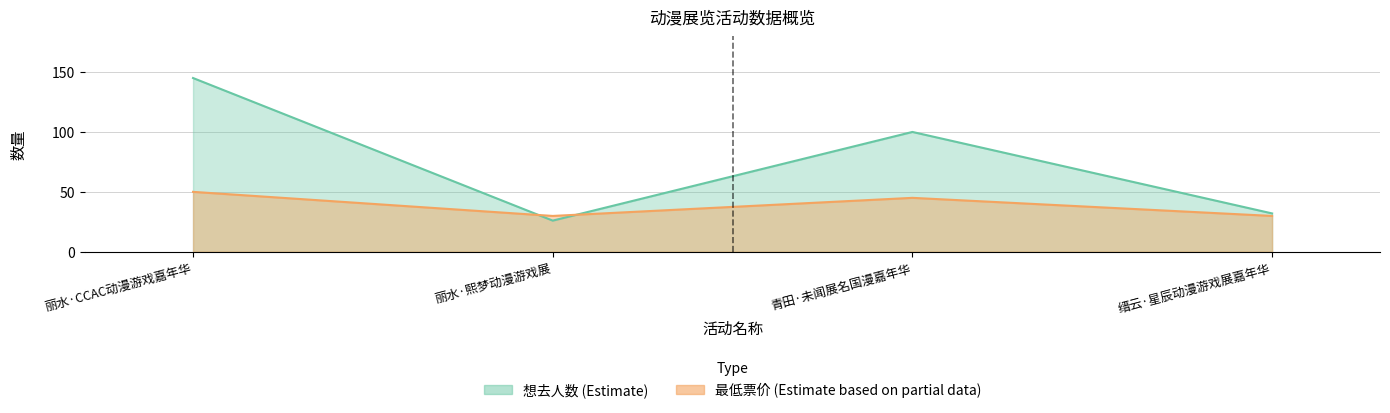

True or false: 最低票价 has more than 2 interior local peaks.

False